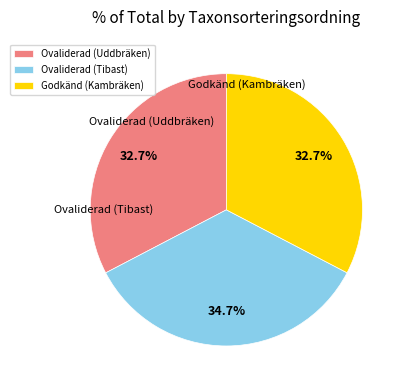

To the nearest percent, what is the average slice percentage?

33%